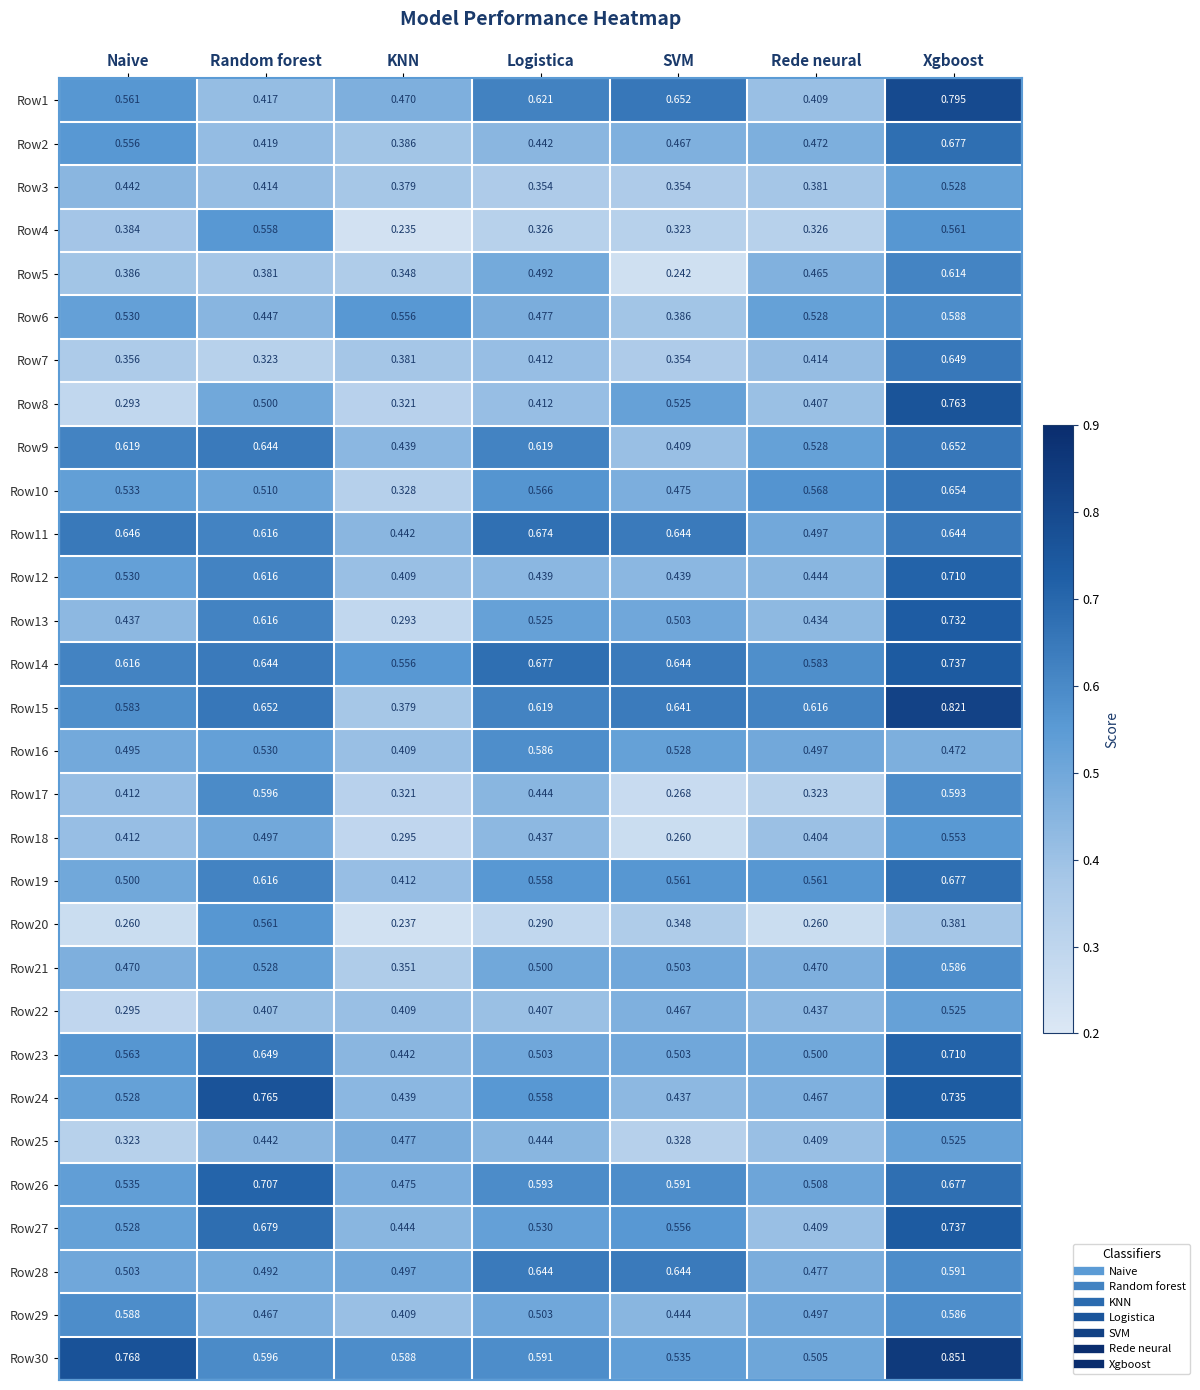

At which category is the sum across all series the highest?

Xgboost